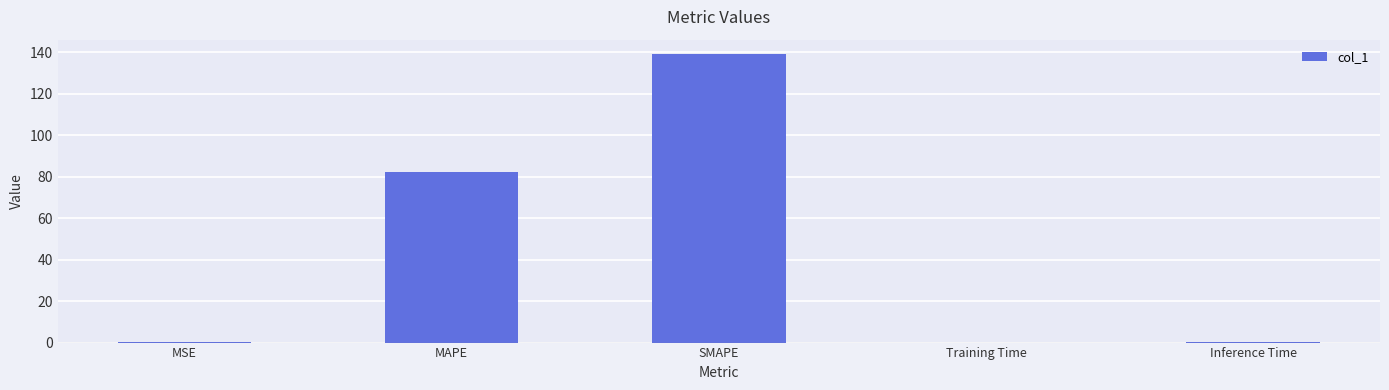

The value at MAPE is 82.1. True or false?

True